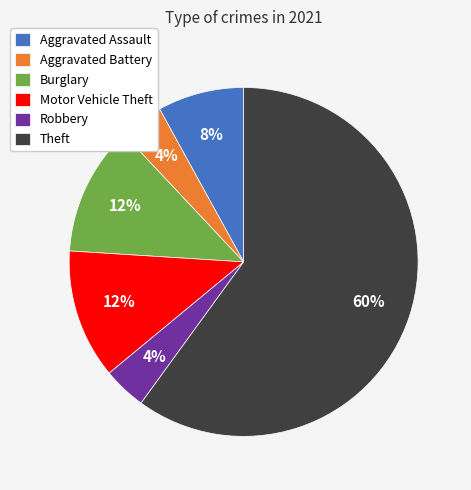

To the nearest percent, what portion does Robbery represent?

4%